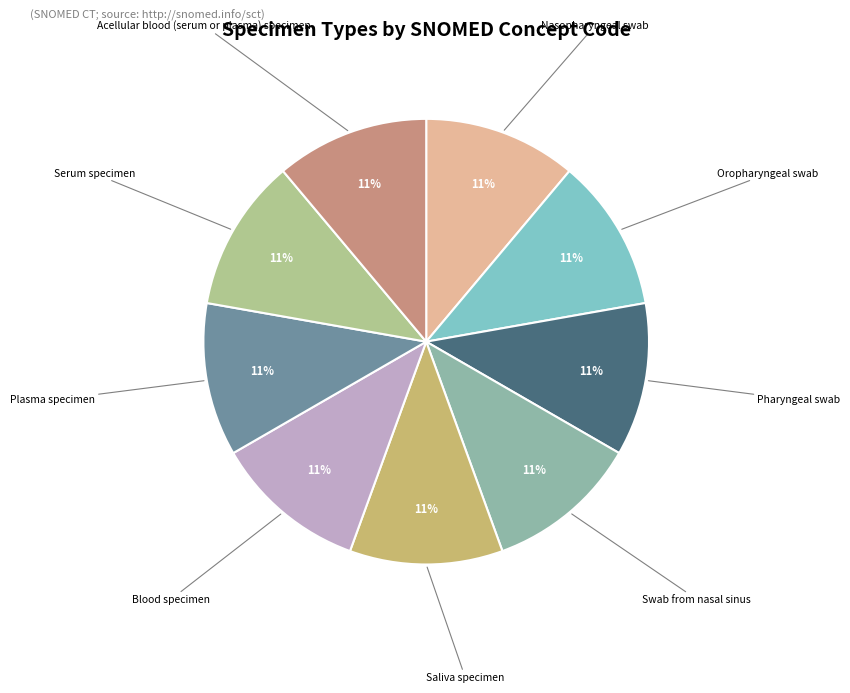

Approximately how many times larger is the value at Plasma specimen compared to Serum specimen?

1.0